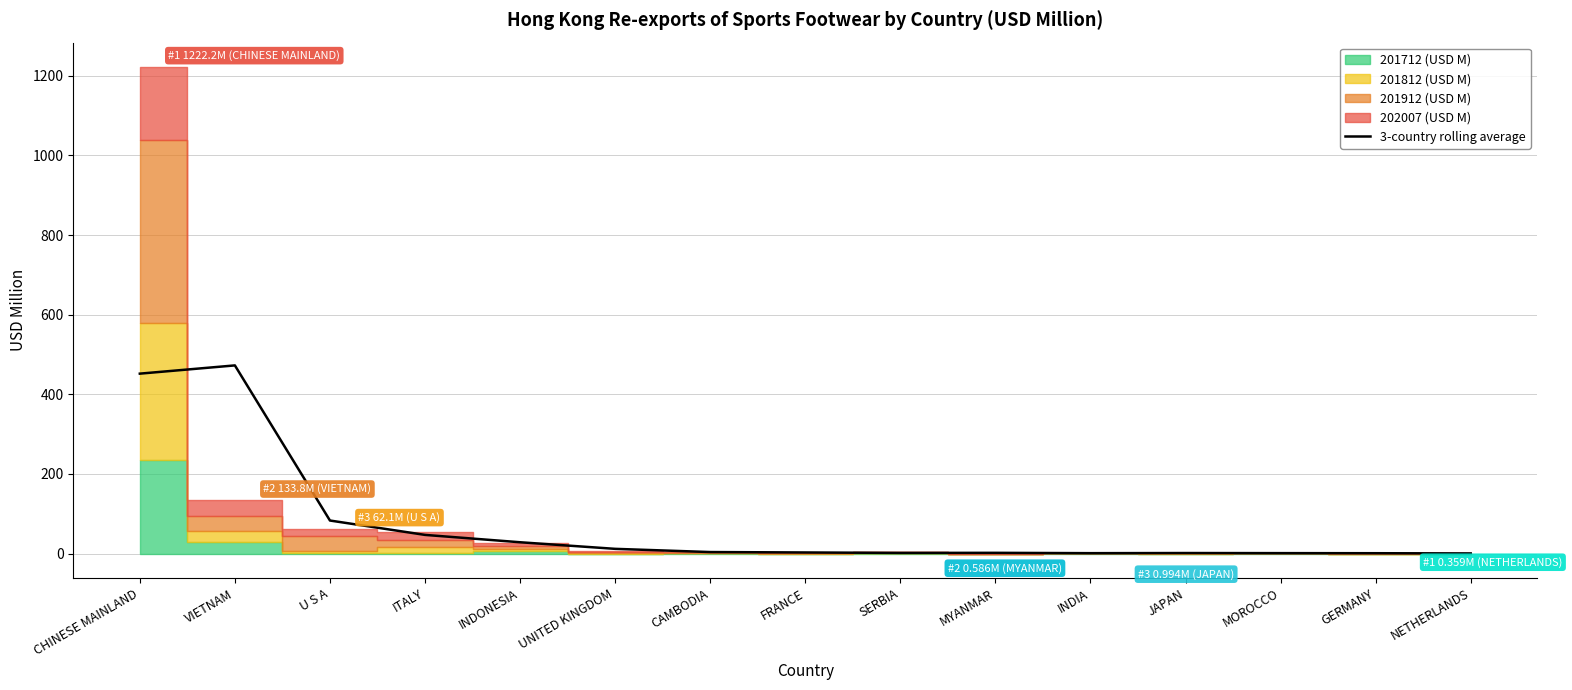

The chart shows a value of 83.1 at U S A. True or false?

True